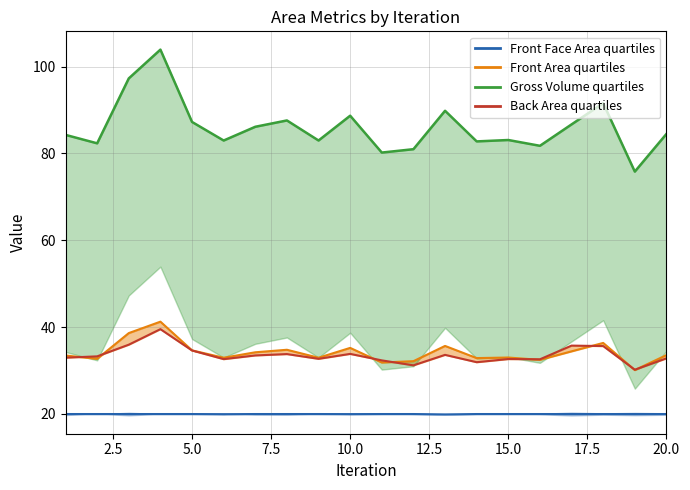

Which series changed the most between 7 and 8?

Gross Volume